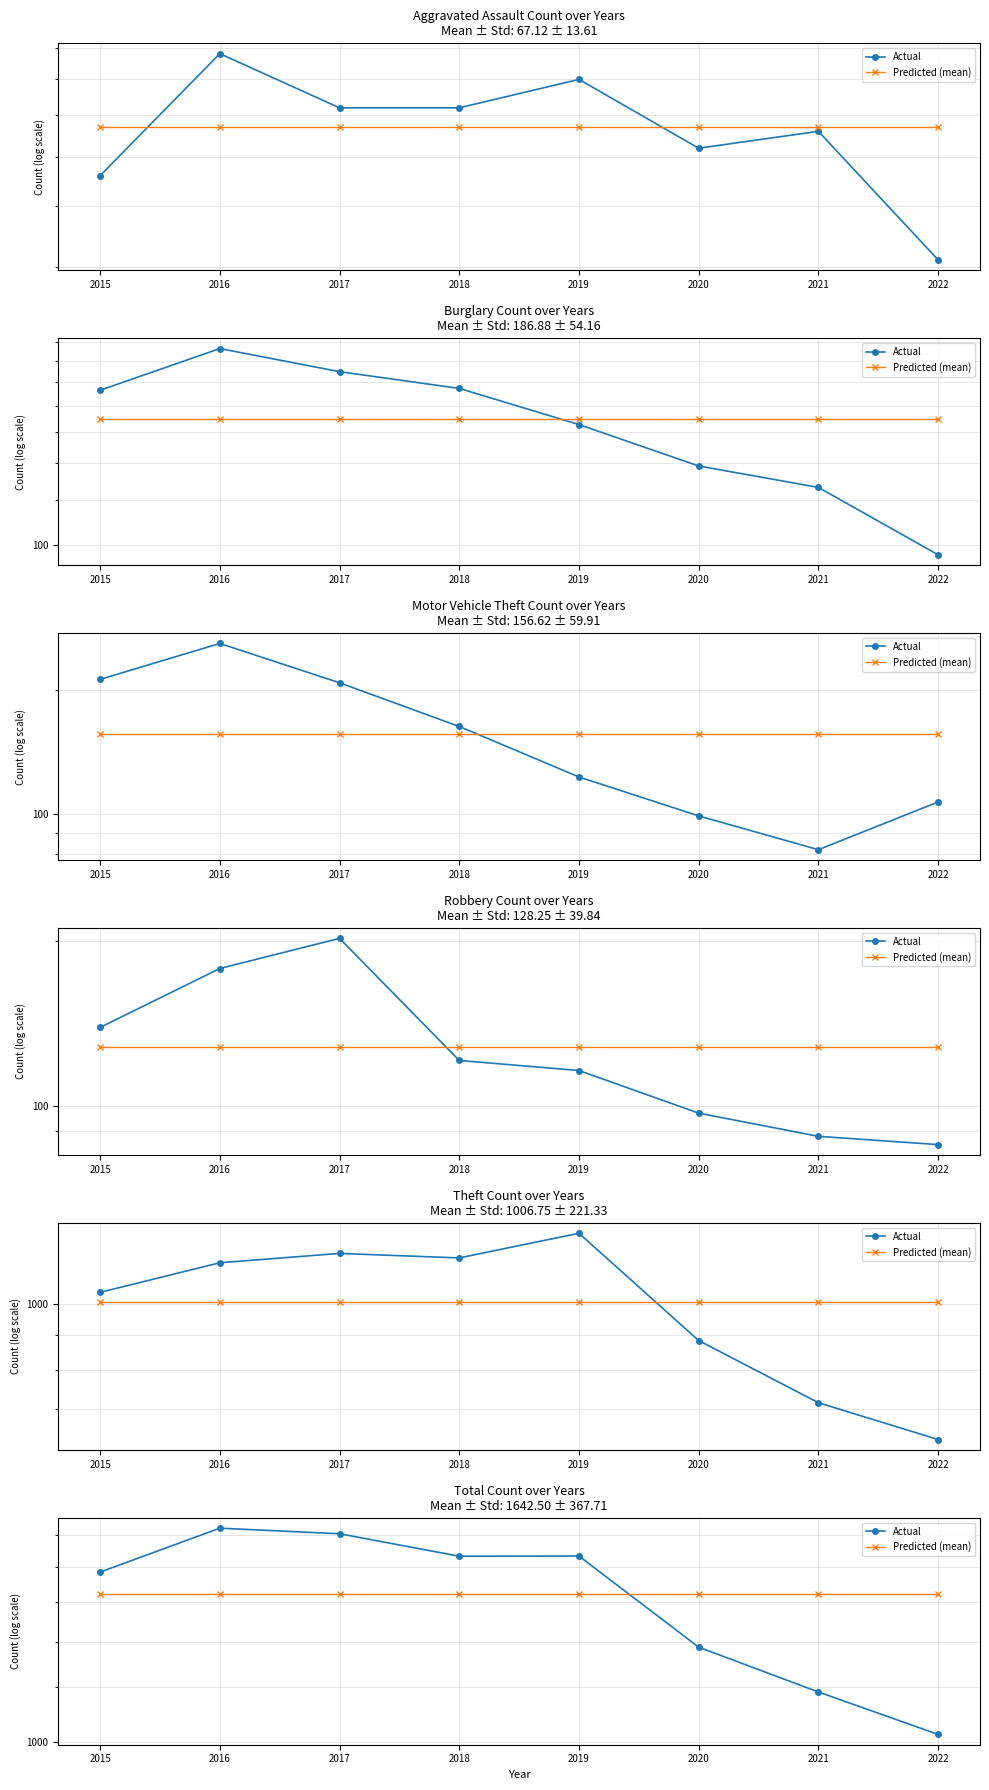

What is the value of the Predicted (mean) point at the 4th from the left?

1642.5